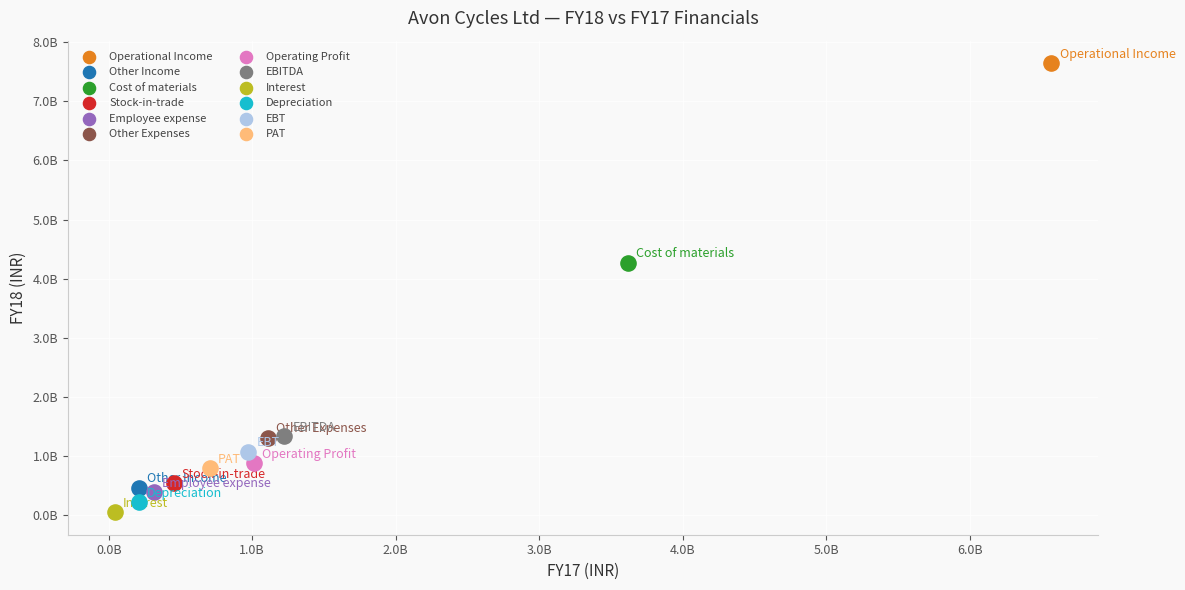

Which series contains the highest Y value?

Operational Income